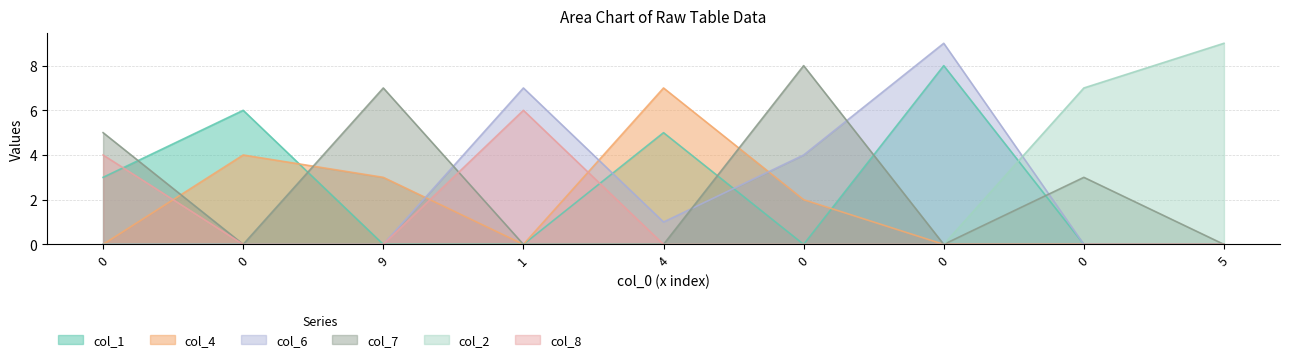

What are all the series names shown in the legend?

col_1, col_4, col_6, col_7, col_2, col_8